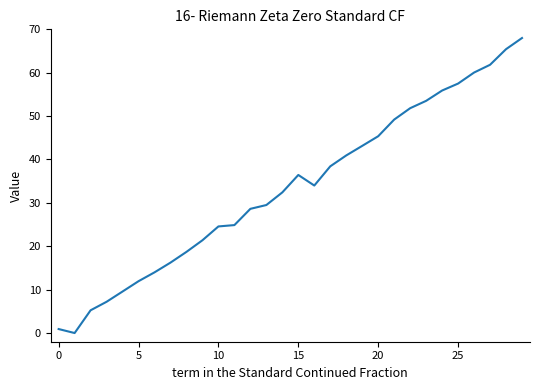

What is the maximum value shown in the chart?

68.0